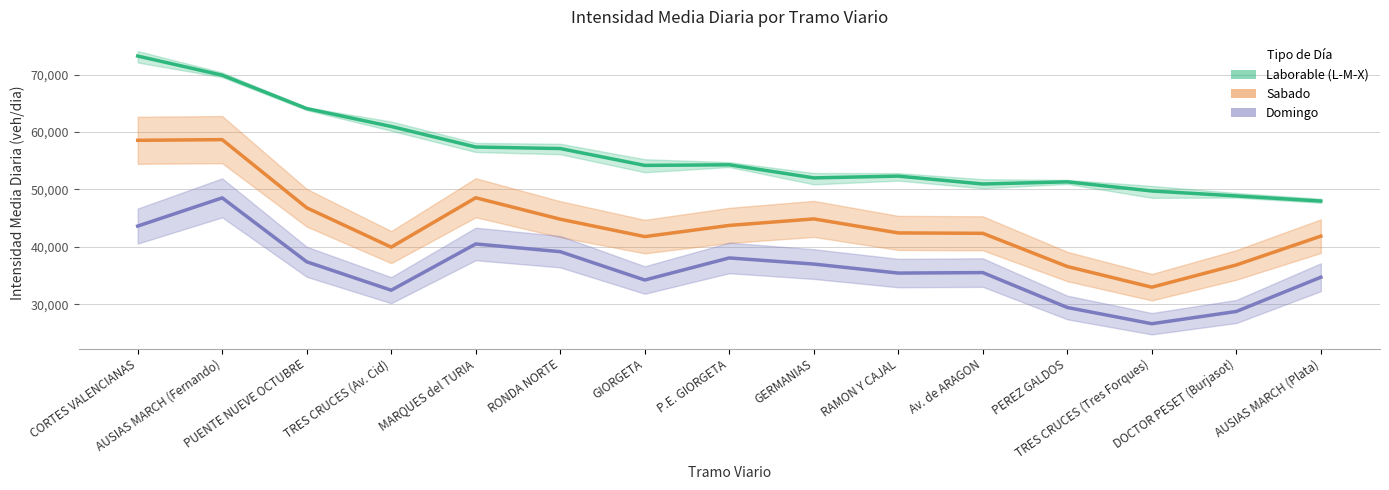

Reading left to right, list all the values displayed in this chart.

Laborable (L-M-X): CORTES VALENCIANAS=73231.9	AUSIAS MARCH (Fernando)=69893.3	PUENTE NUEVE OCTUBRE=64080.2	TRES CRUCES (Av. Cid)=60960.9	MARQUES del TURIA=57379.4	RONDA NORTE=57111.9	GIORGETA=54178.7	P.E. GIORGETA=54281.8	GERMANIAS=52003.7	RAMON Y CAJAL=52310.8	Av. de ARAGON=50936.9	PEREZ GALDOS=51312.0	TRES CRUCES (Tres Forques)=49719.9	DOCTOR PESET (Burjasot)=48859.6	AUSIAS MARCH (Plata)=47964.9
Sabado: CORTES VALENCIANAS=58551.8	AUSIAS MARCH (Fernando)=58668.3	PUENTE NUEVE OCTUBRE=46793.2	TRES CRUCES (Av. Cid)=39939.3	MARQUES del TURIA=48537.7	RONDA NORTE=44805.4	GIORGETA=41772.6	P.E. GIORGETA=43721.5	GERMANIAS=44855.2	RAMON Y CAJAL=42412.8	Av. de ARAGON=42345.3	PEREZ GALDOS=36561.1	TRES CRUCES (Tres Forques)=32956.5	DOCTOR PESET (Burjasot)=36833.5	AUSIAS MARCH (Plata)=41852.0
Domingo: CORTES VALENCIANAS=43604.5	AUSIAS MARCH (Fernando)=48519.3	PUENTE NUEVE OCTUBRE=37383.8	TRES CRUCES (Av. Cid)=32434.5	MARQUES del TURIA=40492.4	RONDA NORTE=39144.8	GIORGETA=34207.3	P.E. GIORGETA=38054.6	GERMANIAS=36986.6	RAMON Y CAJAL=35416.4	Av. de ARAGON=35503.1	PEREZ GALDOS=29419.2	TRES CRUCES (Tres Forques)=26593.0	DOCTOR PESET (Burjasot)=28727.7	AUSIAS MARCH (Plata)=34694.0